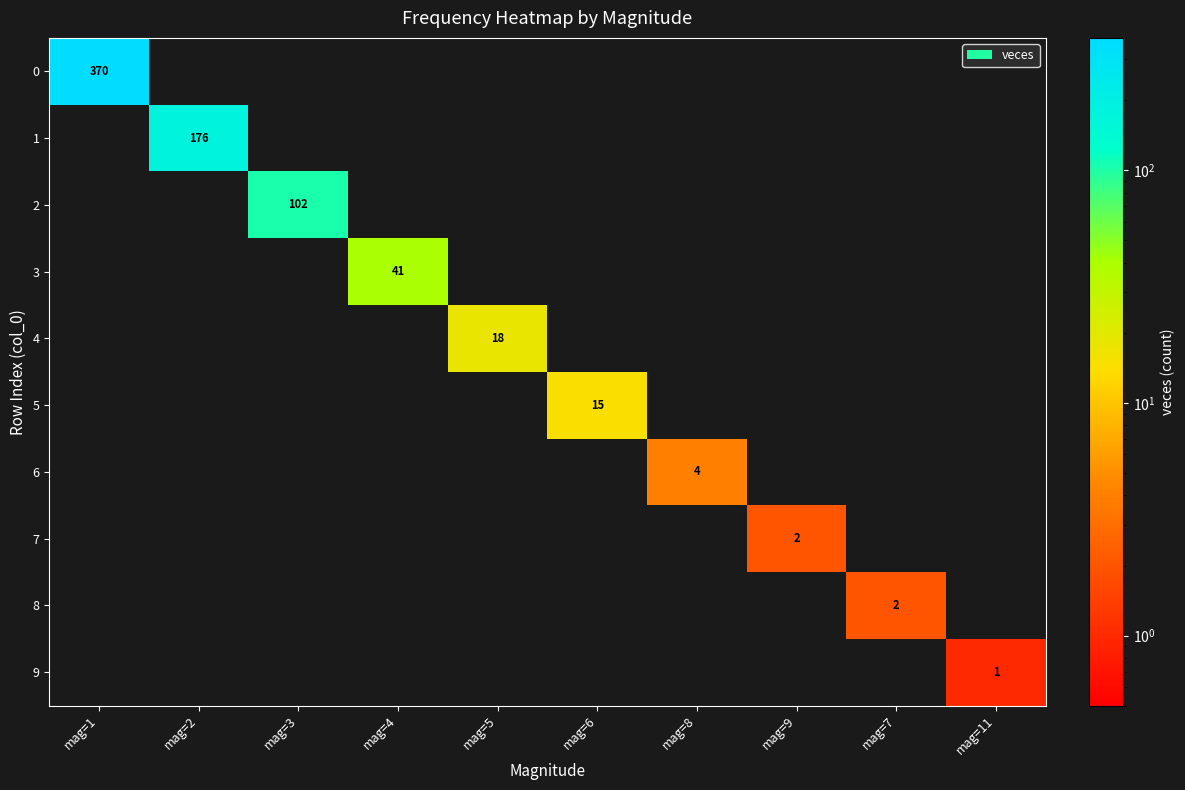

Which series changed the most between mag=6 and mag=9?

5